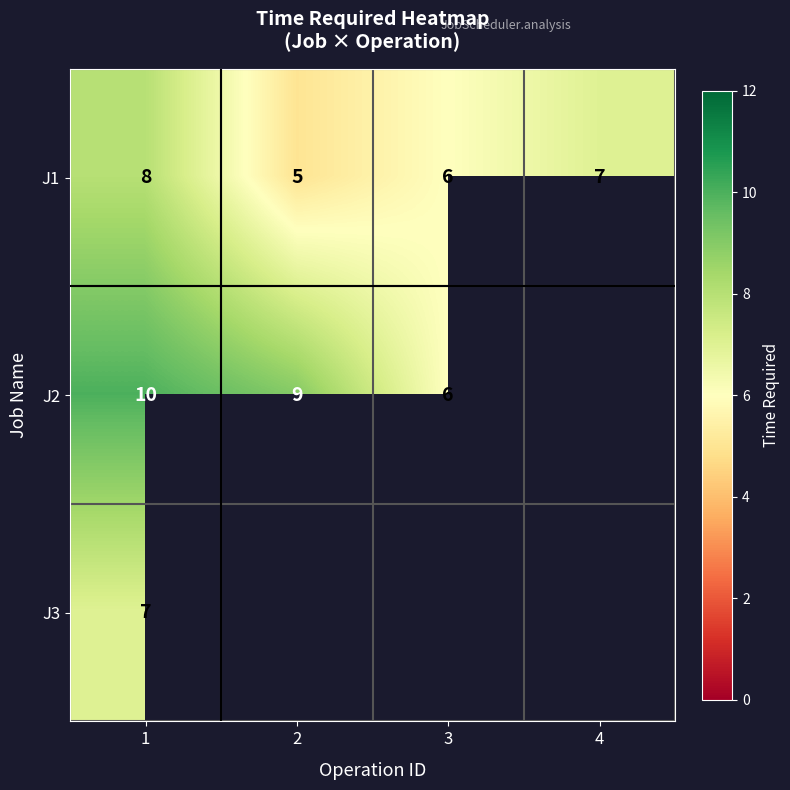

How many series are shown in this chart?

3